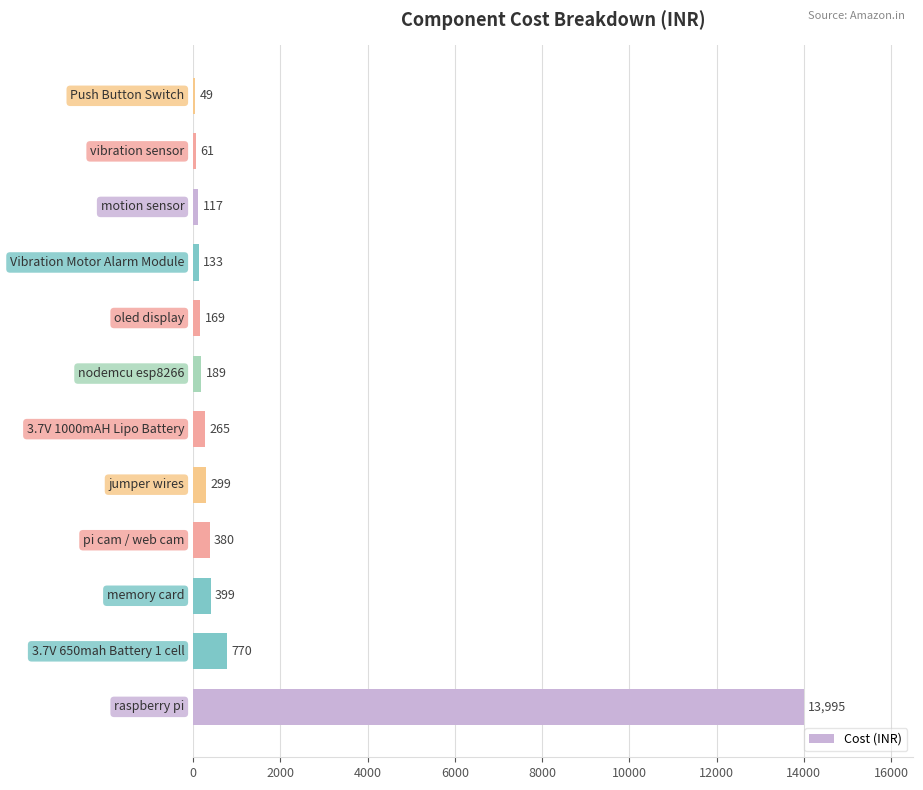

What is the maximum value shown in the chart?

13995